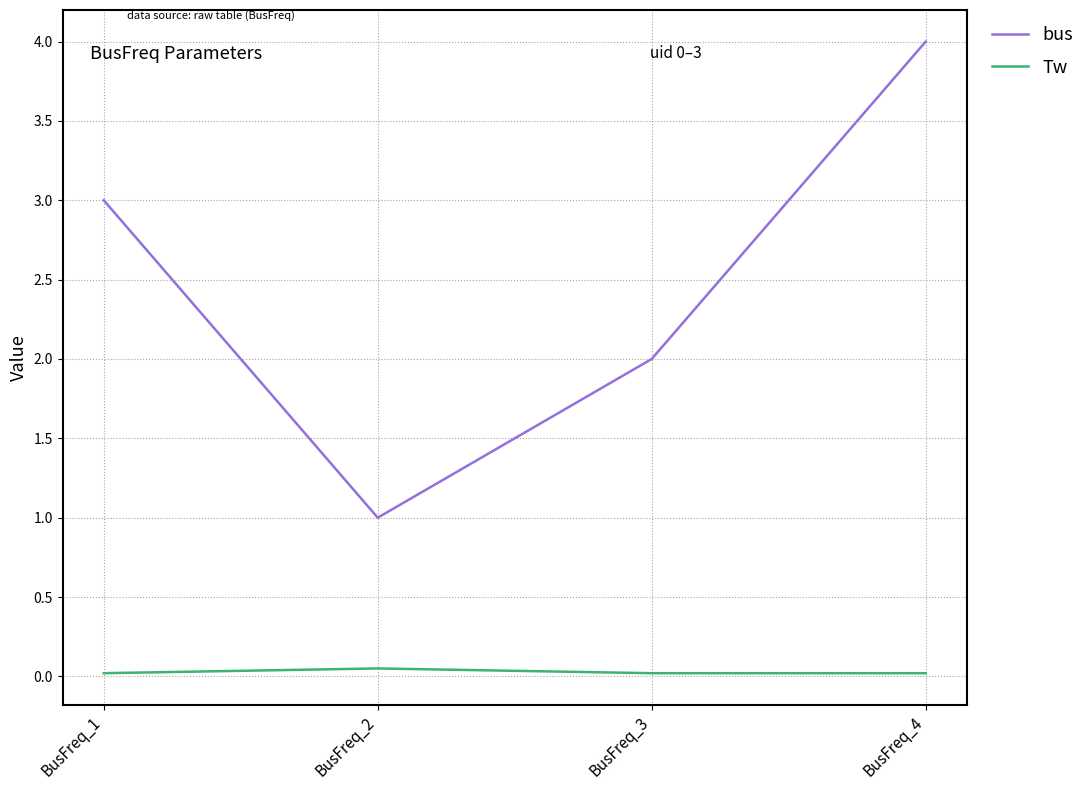

Does the chart have visible grid lines?

Yes